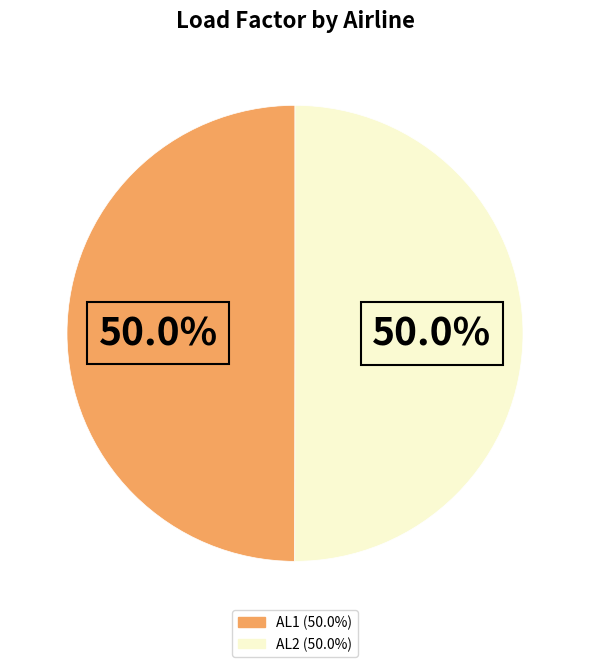

The AL2 slice represents 50% of the pie. True or false?

True